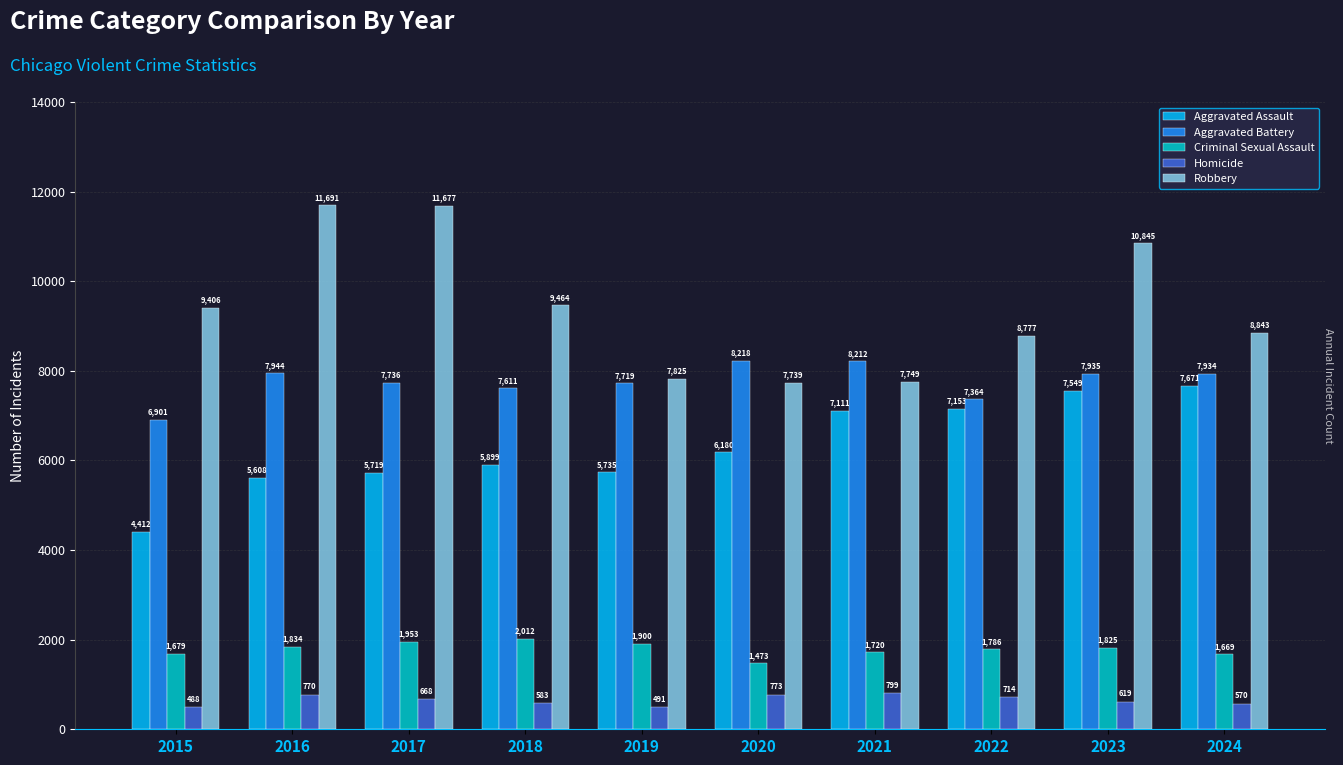

What is the value of the Criminal Sexual Assault bar at the 2nd from the left?

1834